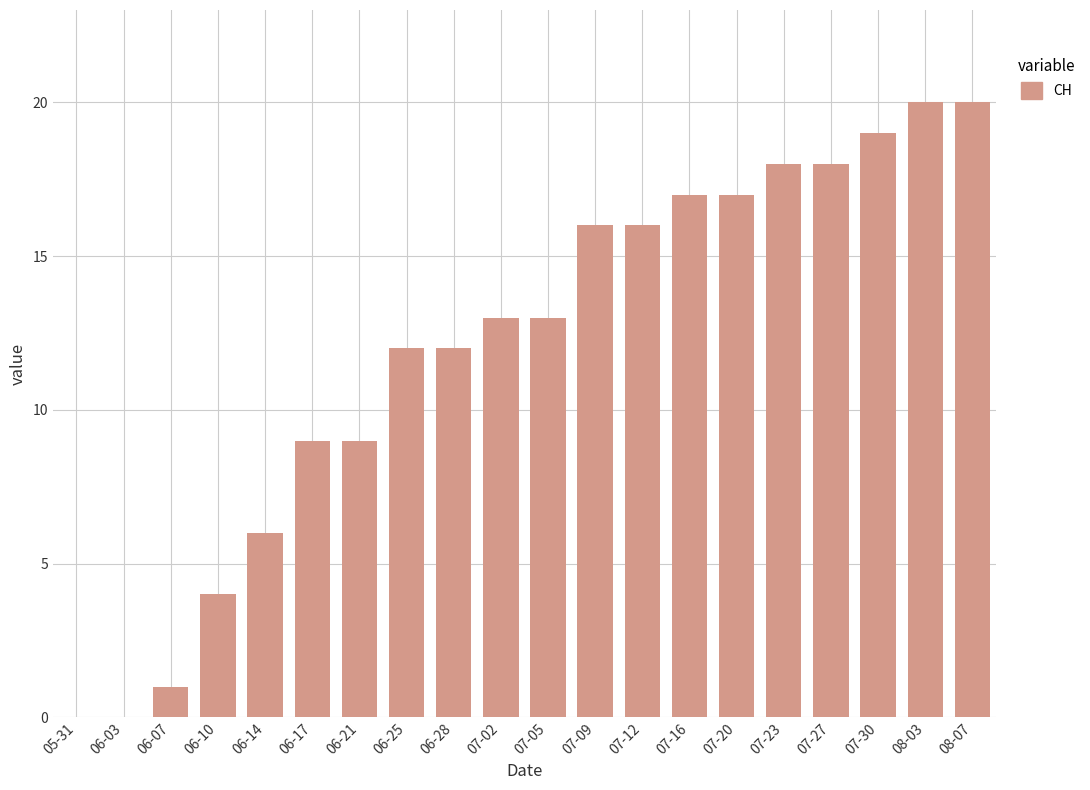

Are the bars grouped side by side (vs. stacked)?

No